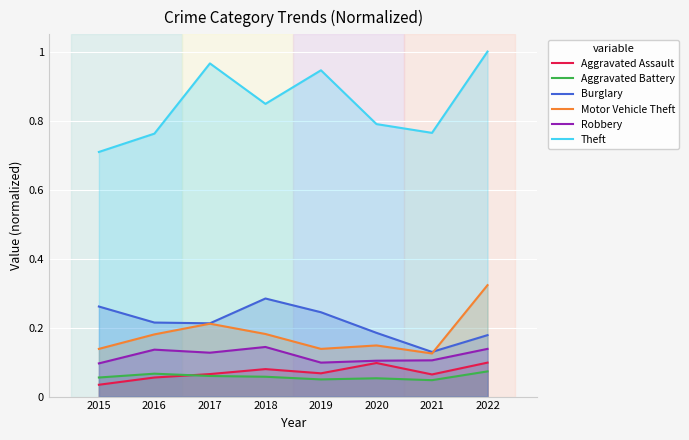

What is the value of the Robbery point at the 2nd from the left?

0.1